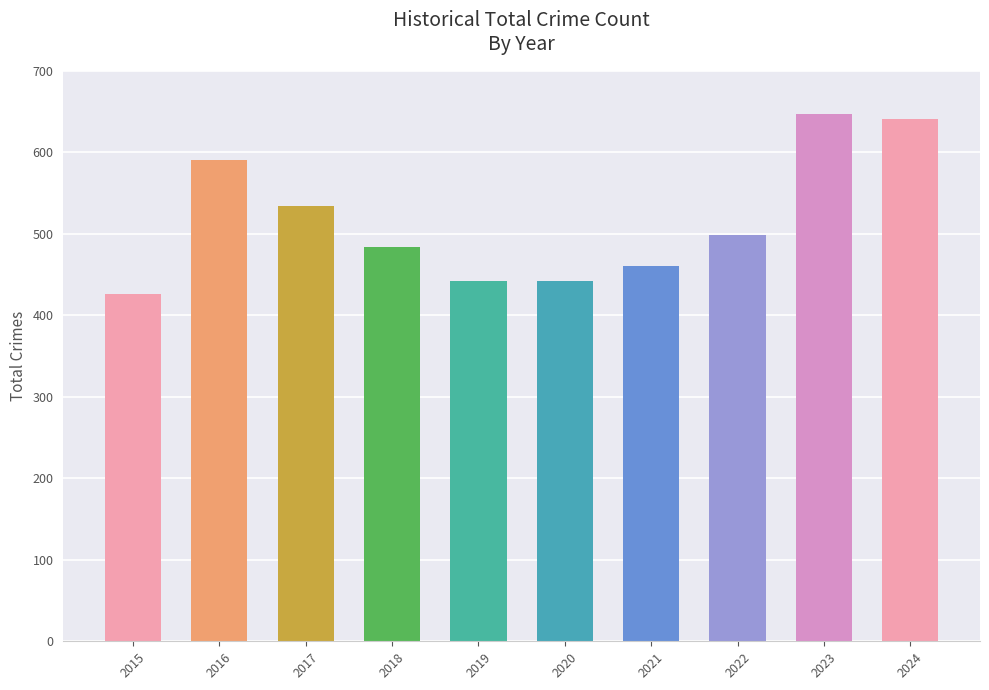

Reading left to right, transcribe all the data shown in this chart.

2015=426	2016=591	2017=534	2018=484	2019=442	2020=442	2021=461	2022=499	2023=647	2024=641